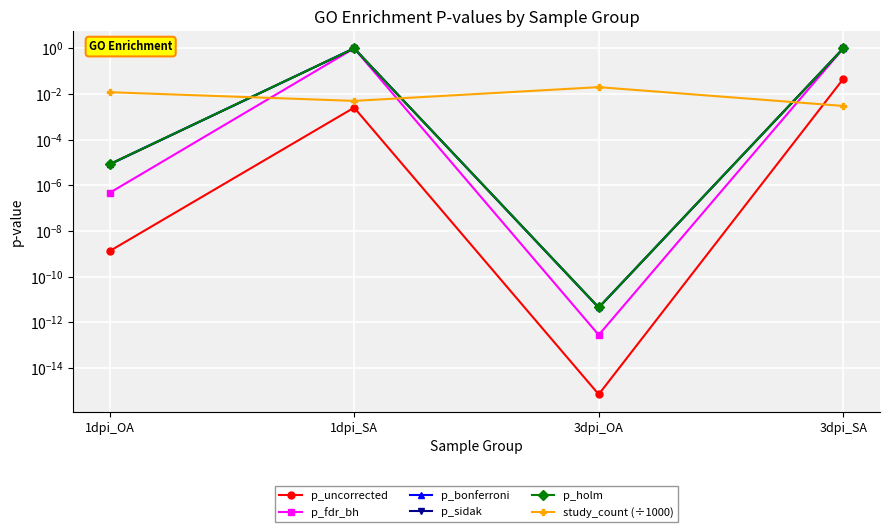

Reading left to right, extract all data points from this chart.

p_uncorrected: 1dpi_OA=0.0	1dpi_SA=0.0	3dpi_OA=0.0	3dpi_SA=0.0
p_fdr_bh: 1dpi_OA=0.0	1dpi_SA=1.0	3dpi_OA=0.0	3dpi_SA=1.0
p_bonferroni: 1dpi_OA=0.0	1dpi_SA=1.0	3dpi_OA=0.0	3dpi_SA=1.0
p_sidak: 1dpi_OA=0.0	1dpi_SA=1.0	3dpi_OA=0.0	3dpi_SA=1.0
p_holm: 1dpi_OA=0.0	1dpi_SA=1.0	3dpi_OA=0.0	3dpi_SA=1.0
study_count (÷1000): 1dpi_OA=0.0	1dpi_SA=0.0	3dpi_OA=0.0	3dpi_SA=0.0